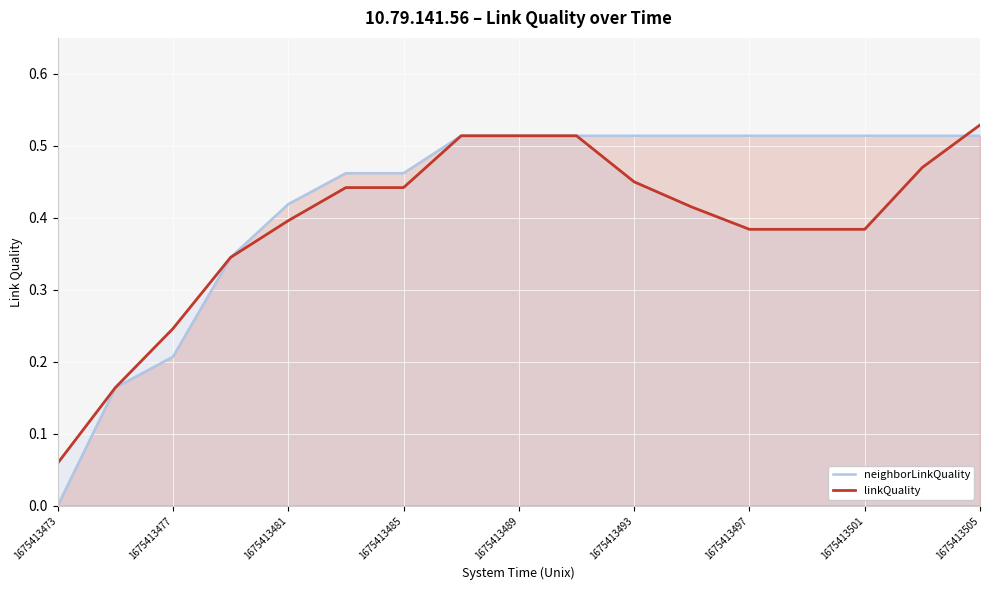

How many linkQuality values are between 0 and 1?

17